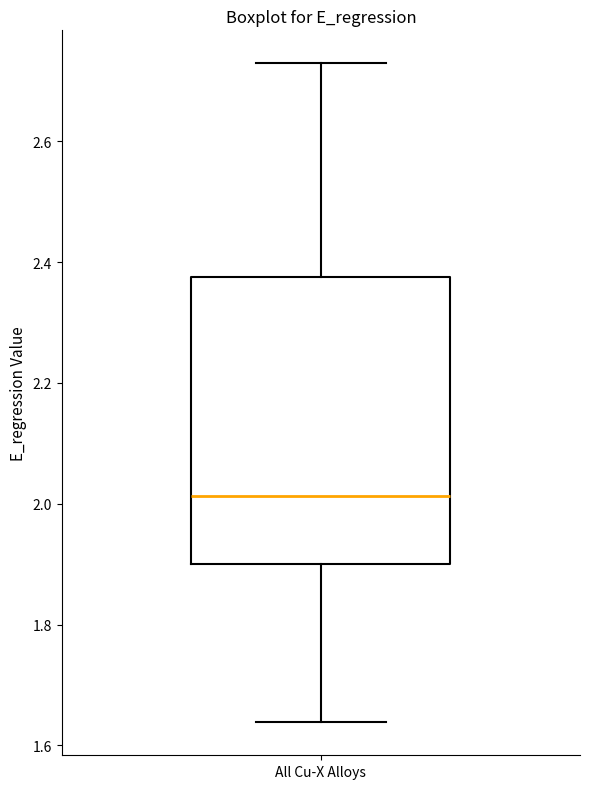

Where does the median line of the box for All Cu-X Alloys sit on the y-axis? The values are not printed on the chart, so give them approximately, as read against the axis.

2.02